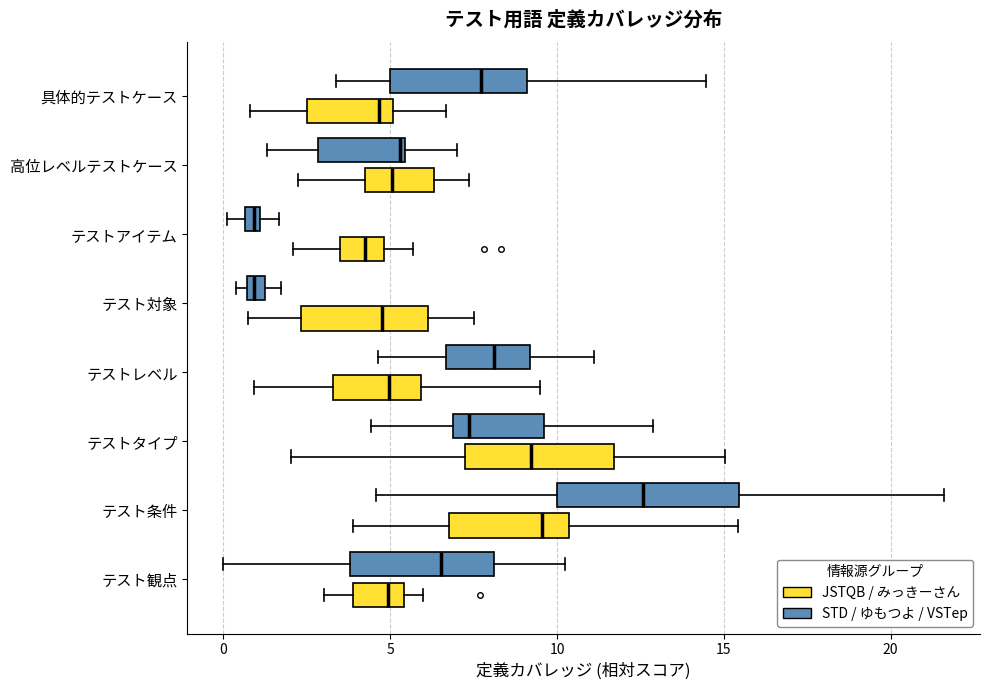

Which box is the widest, from its left edge to its right edge?

テスト条件 (STD / ゆもつよ / VSTep)